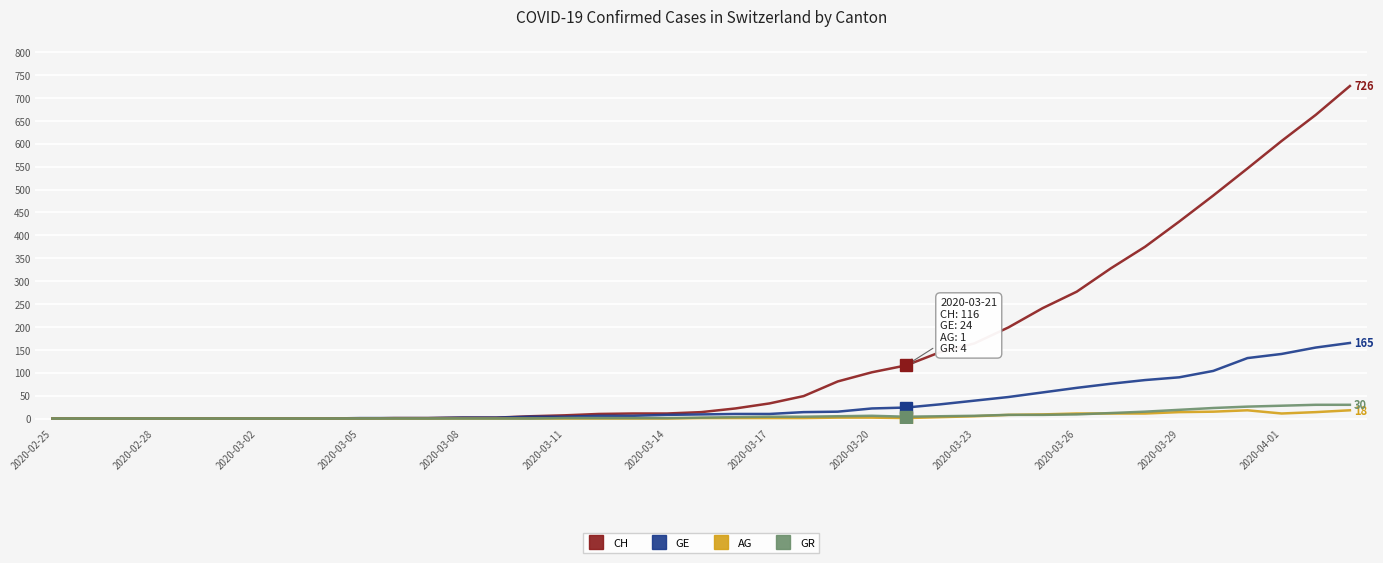

What is the highest value of the AG series?

18